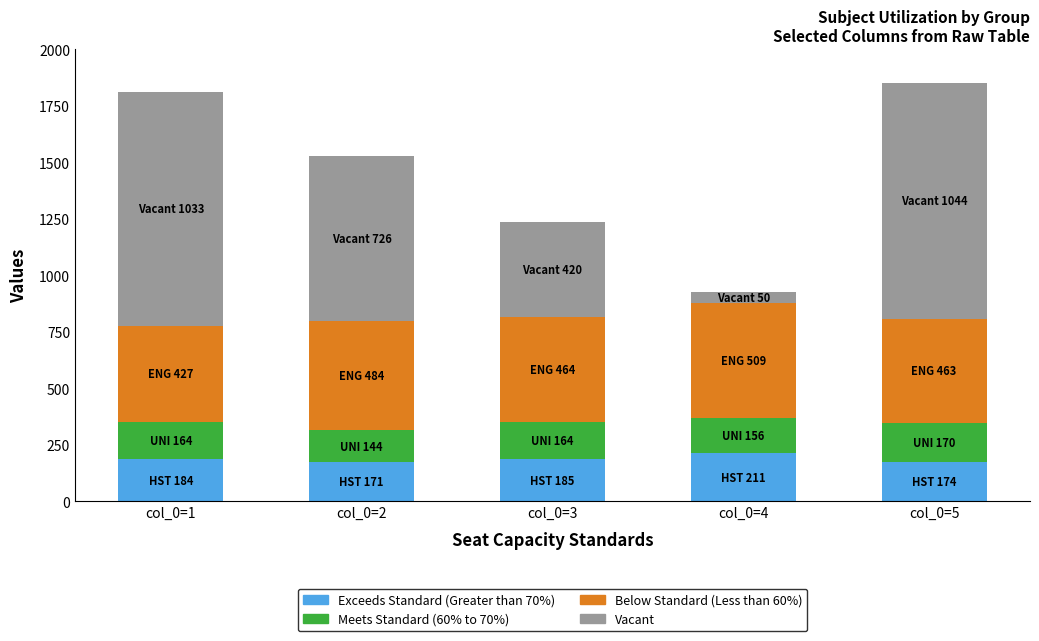

How many bars are there in total?

5